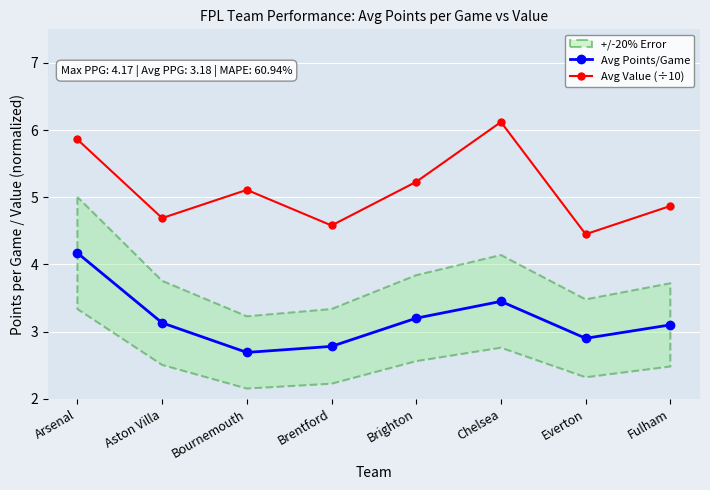

True or false: Avg Points/Game has more than 2 points higher than both neighbors.

False